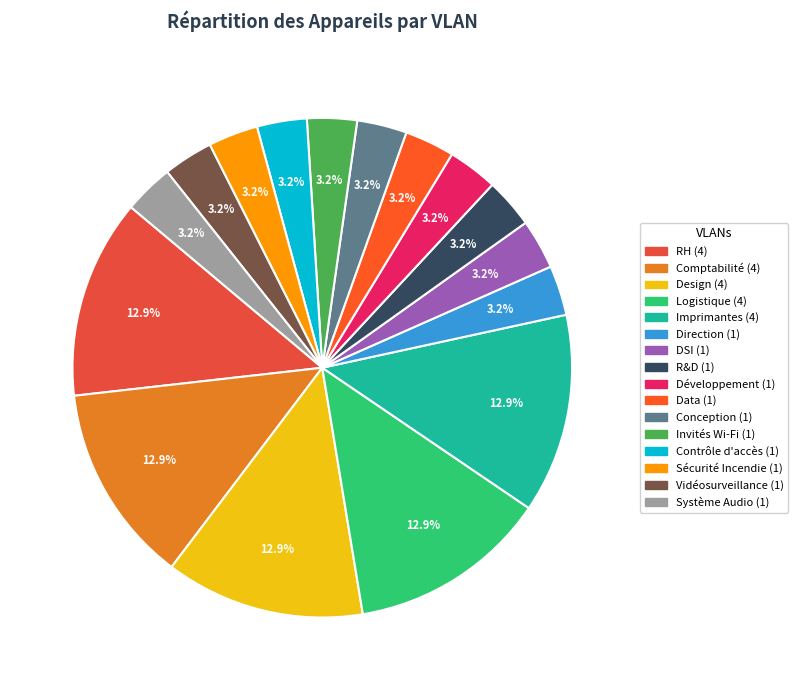

To the nearest percent, what is the difference between the largest and smallest slice percentages?

10%